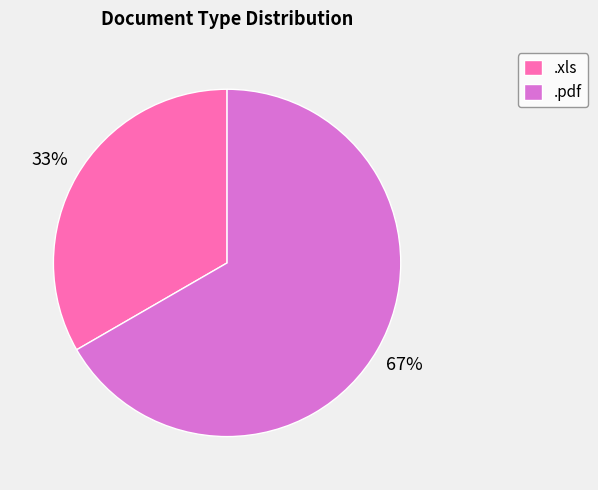

Does .pdf account for over 50% of the chart?

Yes